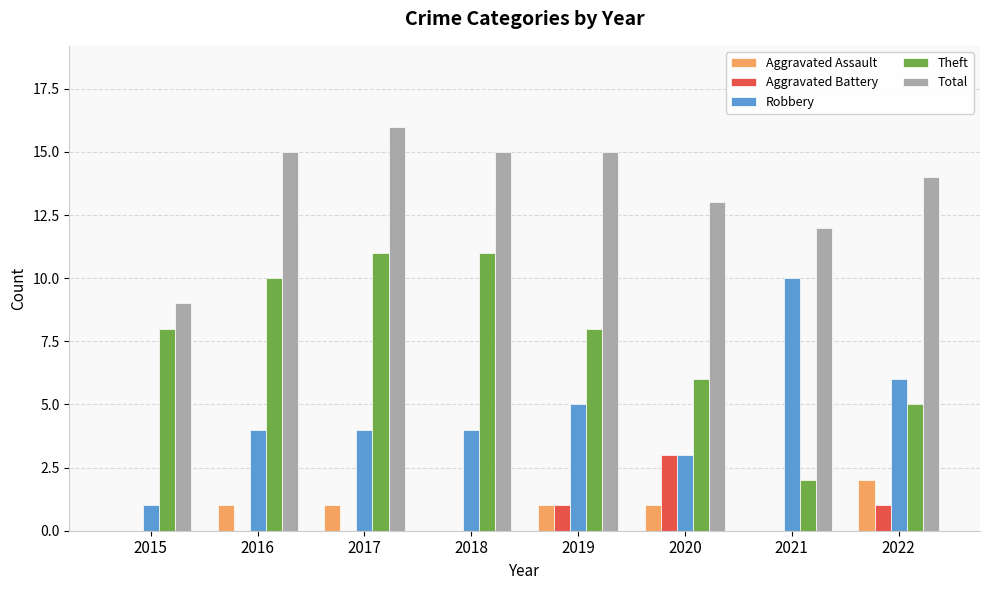

Which series changed the most between 2017 and 2019?

Theft